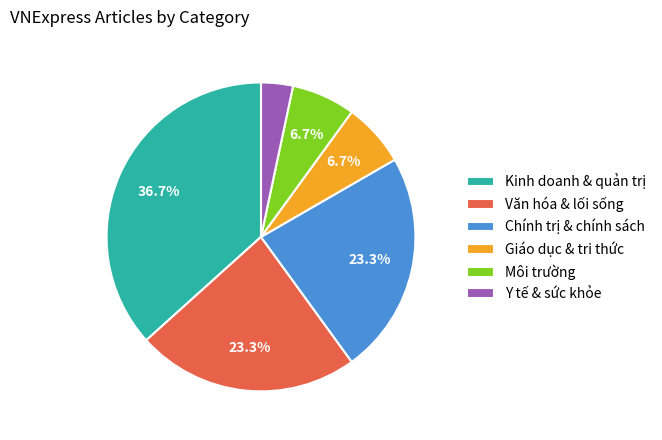

The Chính trị & chính sách slice represents 23% of the pie. True or false?

True